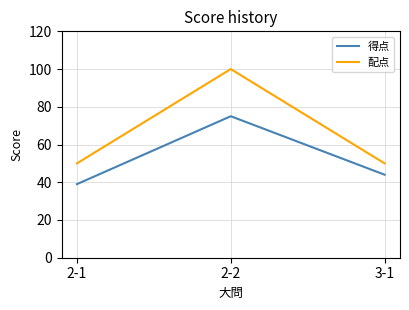

What position from the left is 3-1?

3